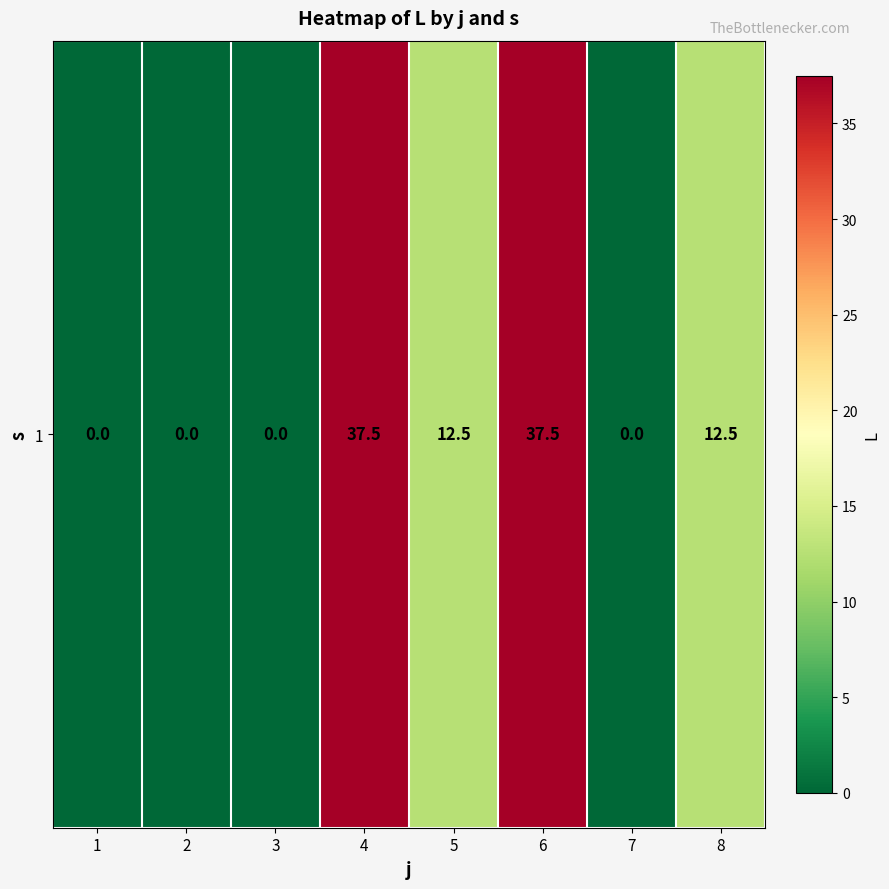

The chart shows a value of 0.0 at 3. True or false?

True